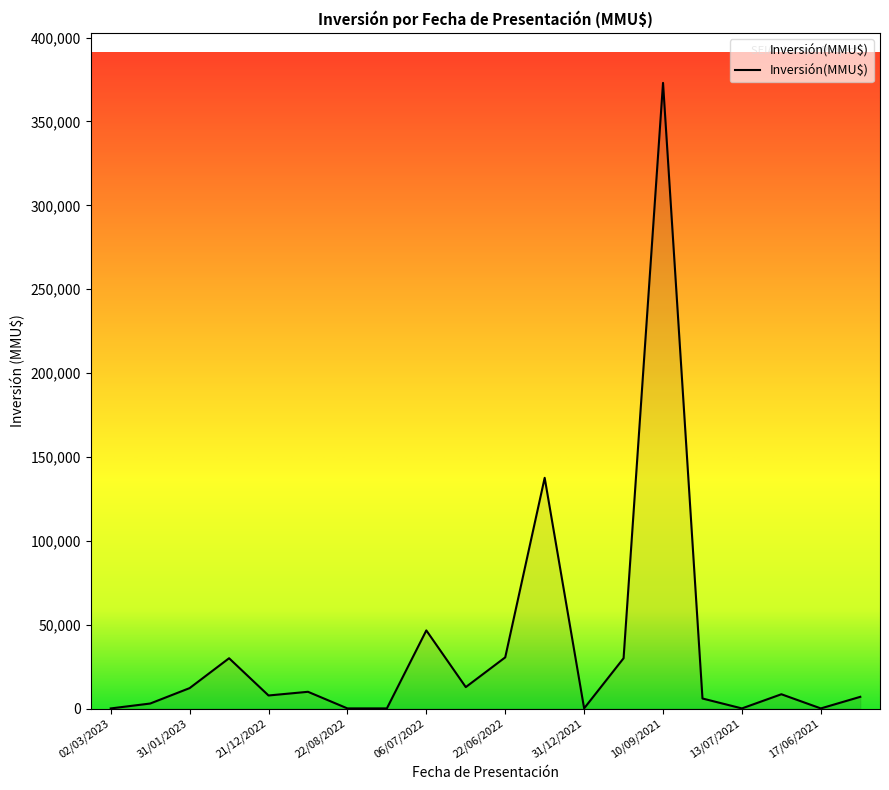

Does the chart have visible grid lines?

No